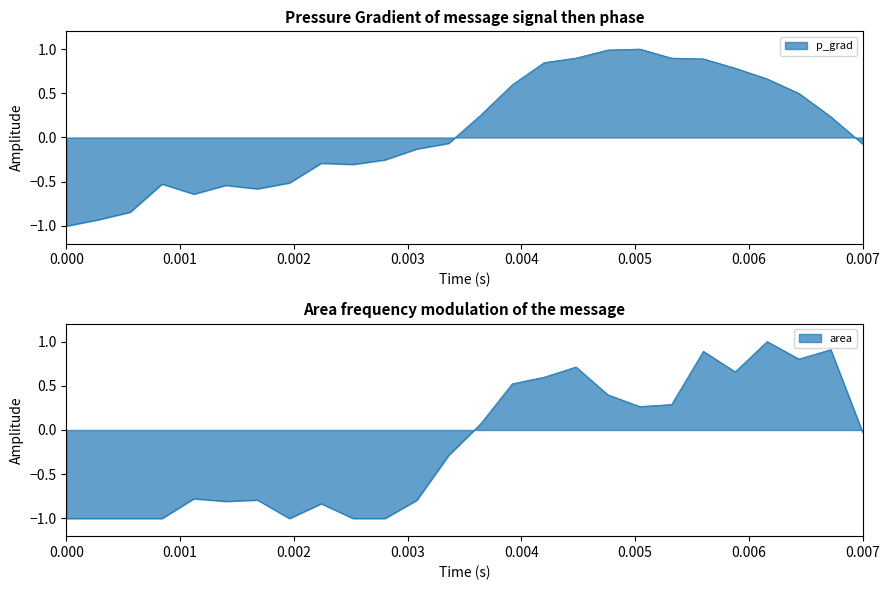

True or false: area and p_grad cross at least once.

True